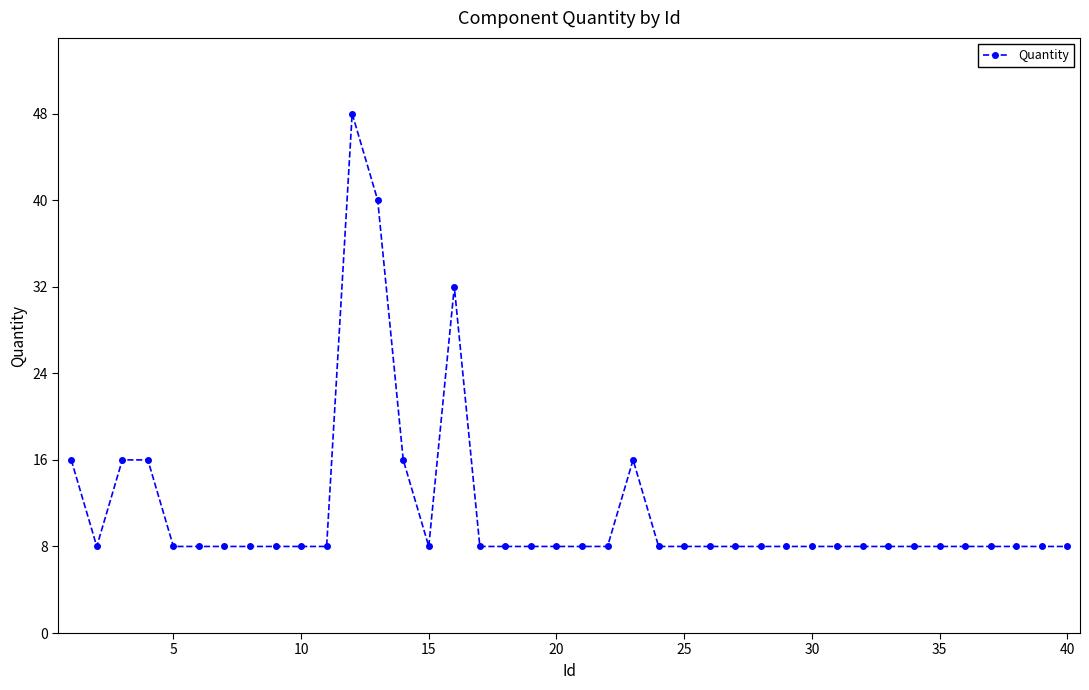

True or false: there are more than 1 points higher than both neighbors.

True